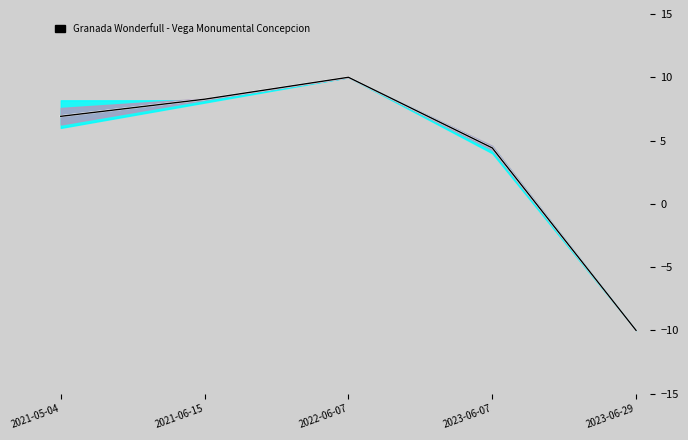

At which category does the chart reach its peak across all series?

2022-06-07